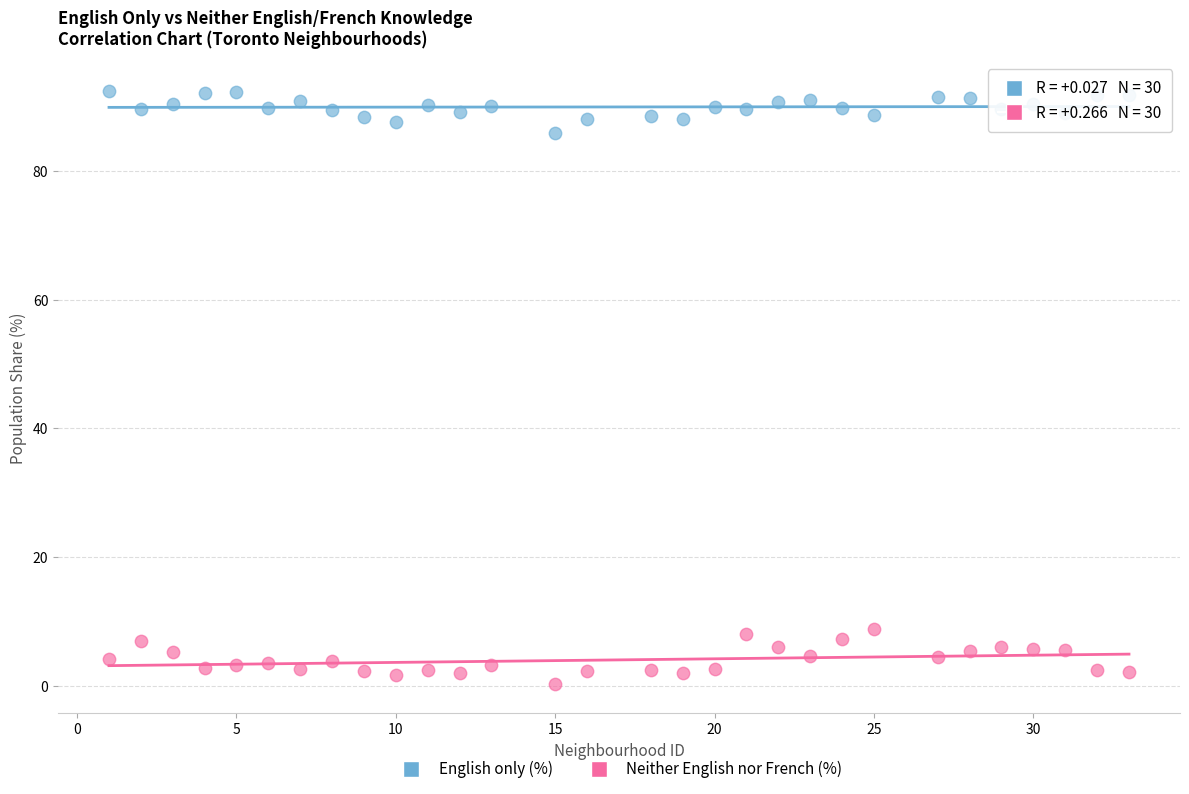

Which series reaches the minimum Y coordinate?

Neither English nor French (%)